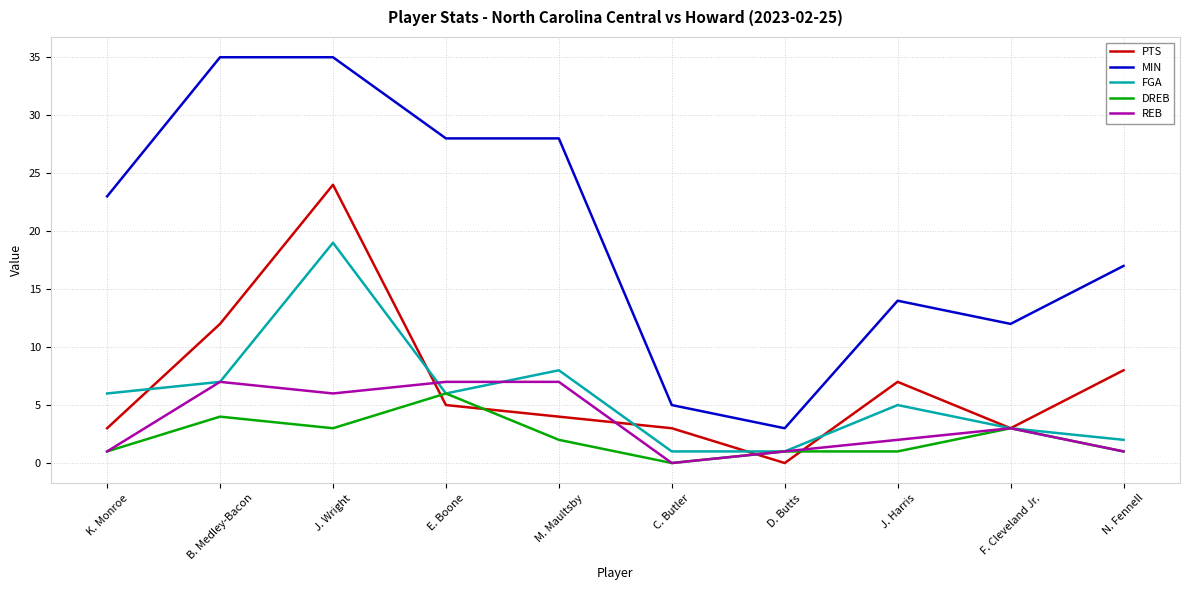

True or false: REB and FGA intersect in this chart.

True